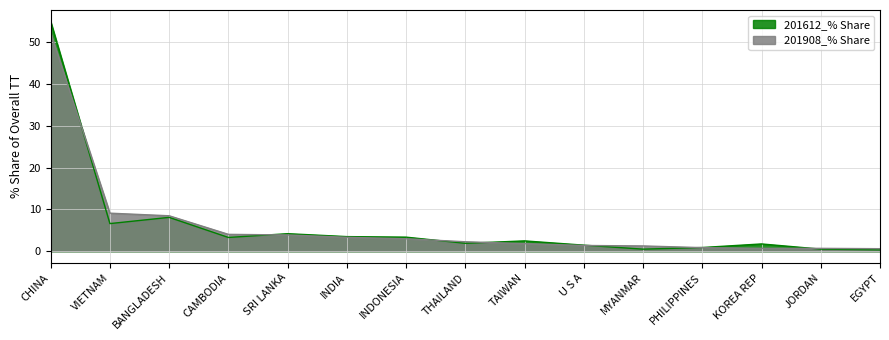

Is it true that 201908_% Share equals 9.1 at VIETNAM?

True